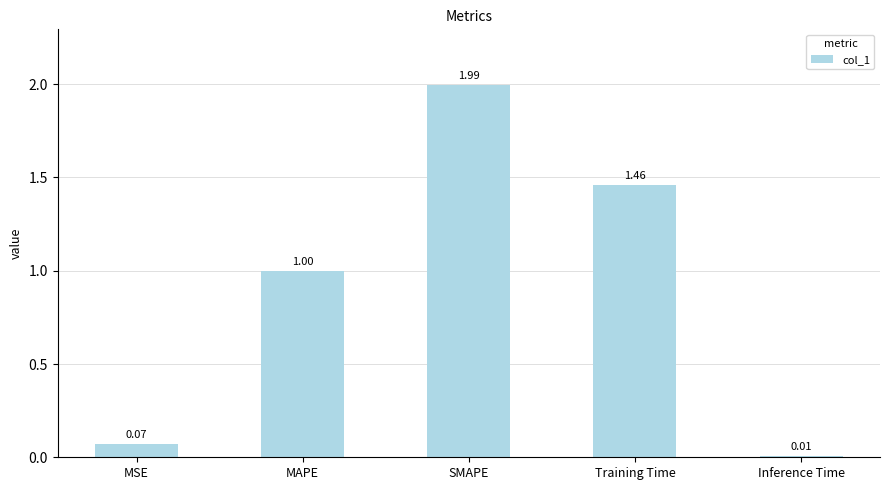

What is the average value?

0.9